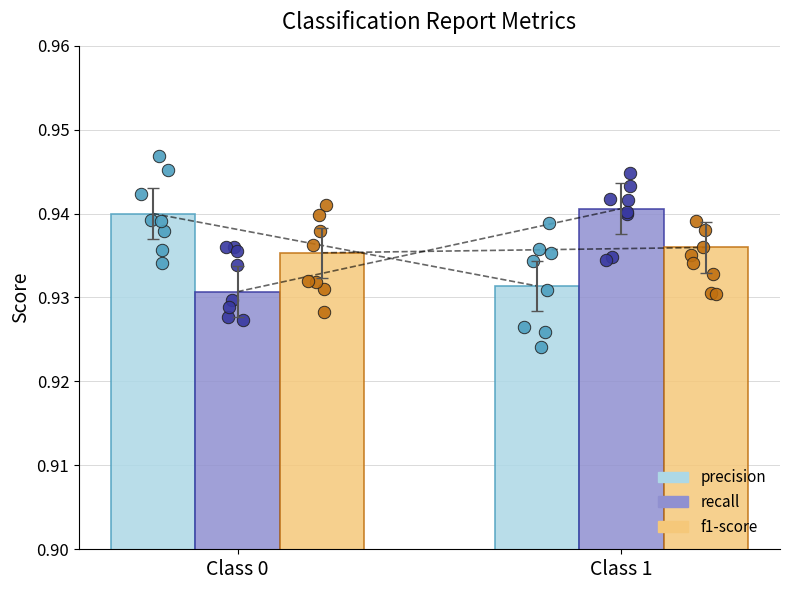

At which category is the sum across all series the highest?

Class 1